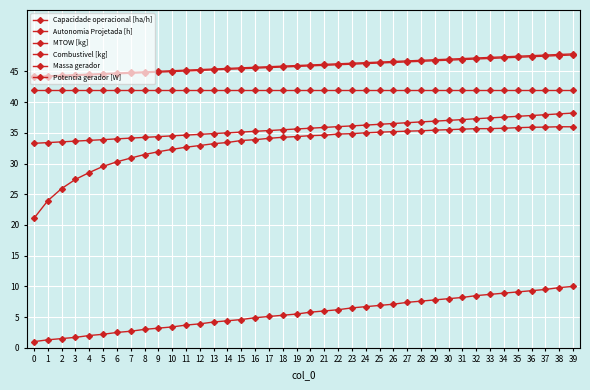

True or false: Combustivel [kg] has a value of 64.2 at 8.

False